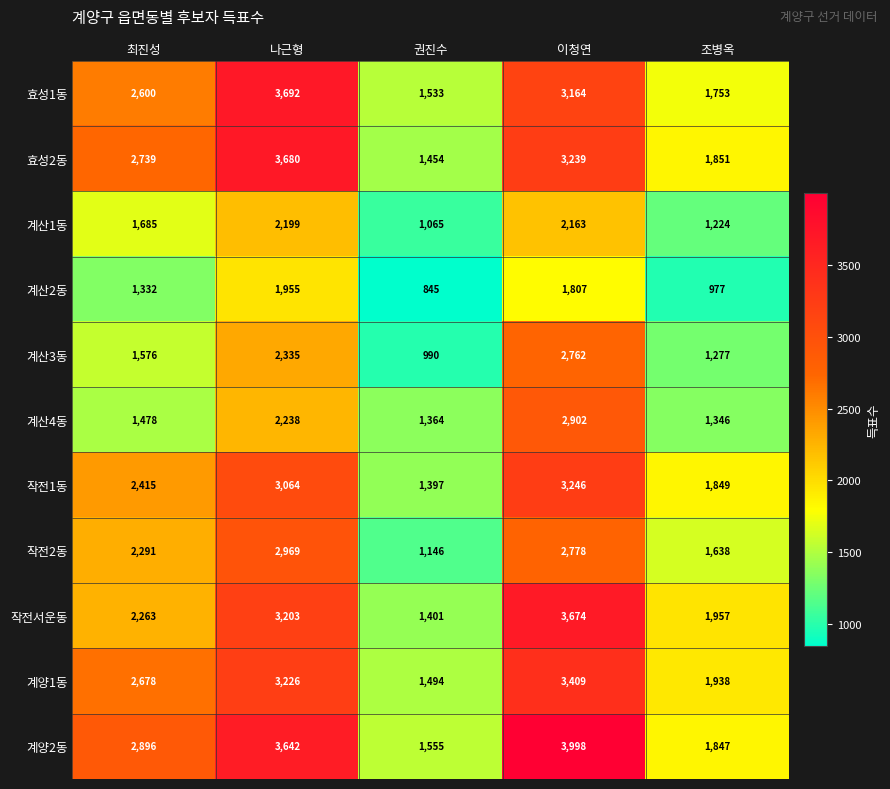

Read the 작전2동 value at 최진성, to the nearest 100.

2300